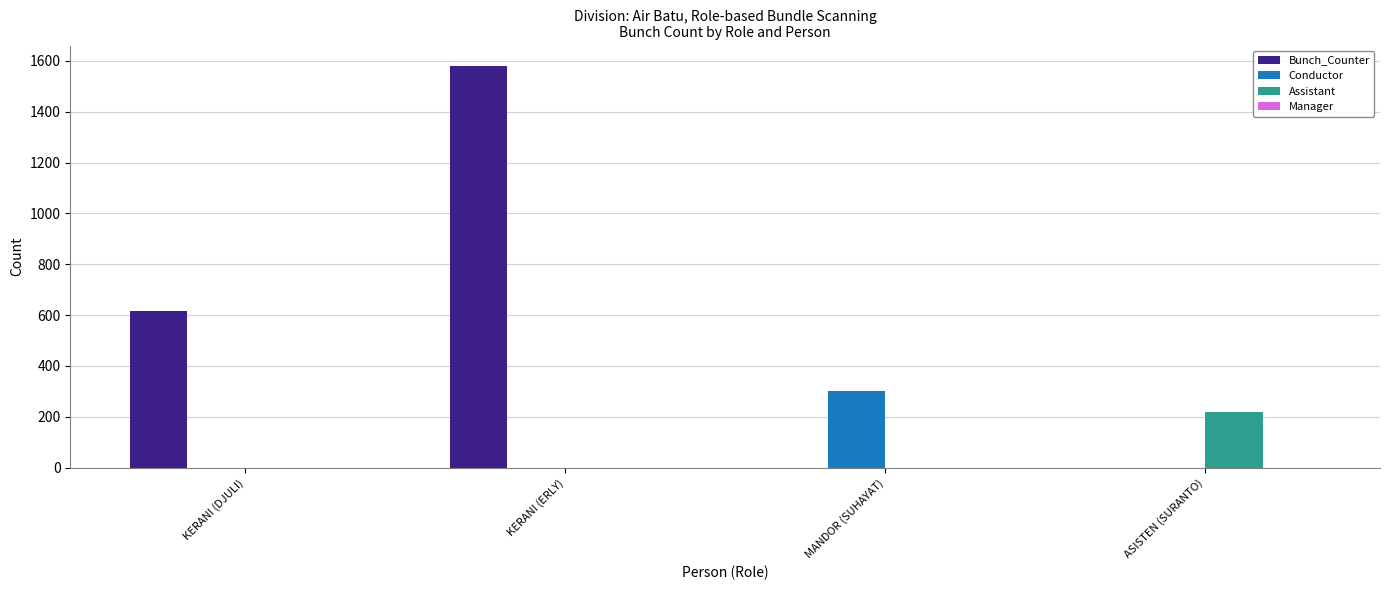

The value of Bunch_Counter at KERANI (DJULI) is 617. True or false?

True